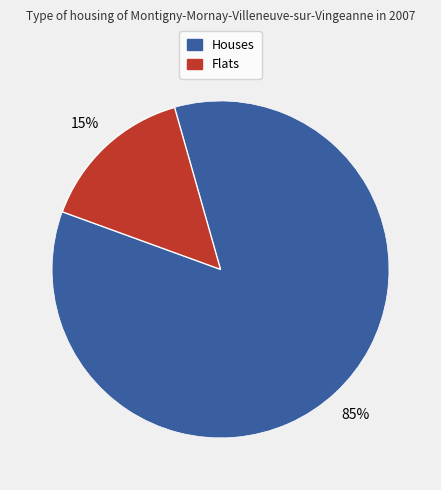

To the nearest percent, what is the average slice percentage?

50%